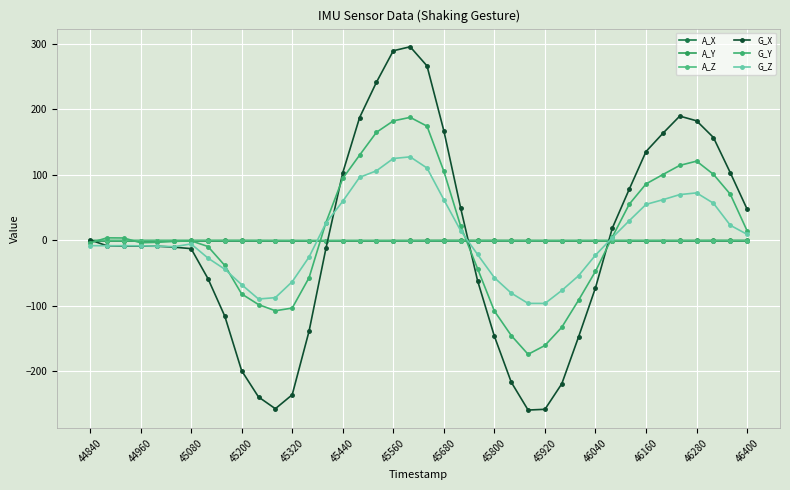

How many lines are shown in the chart?

6